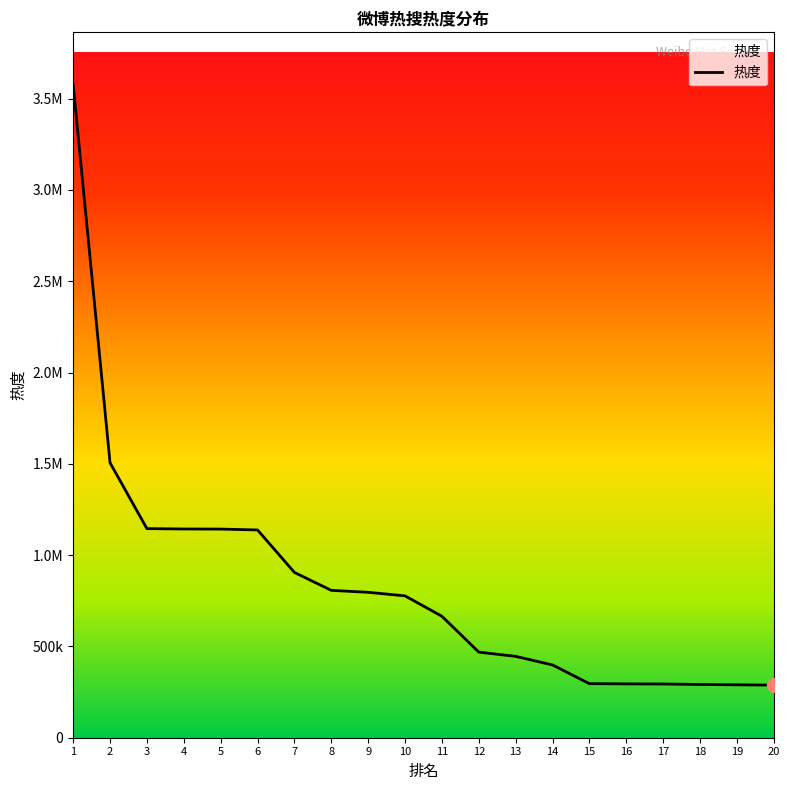

What is the value of the 4th point from the left?

1143297